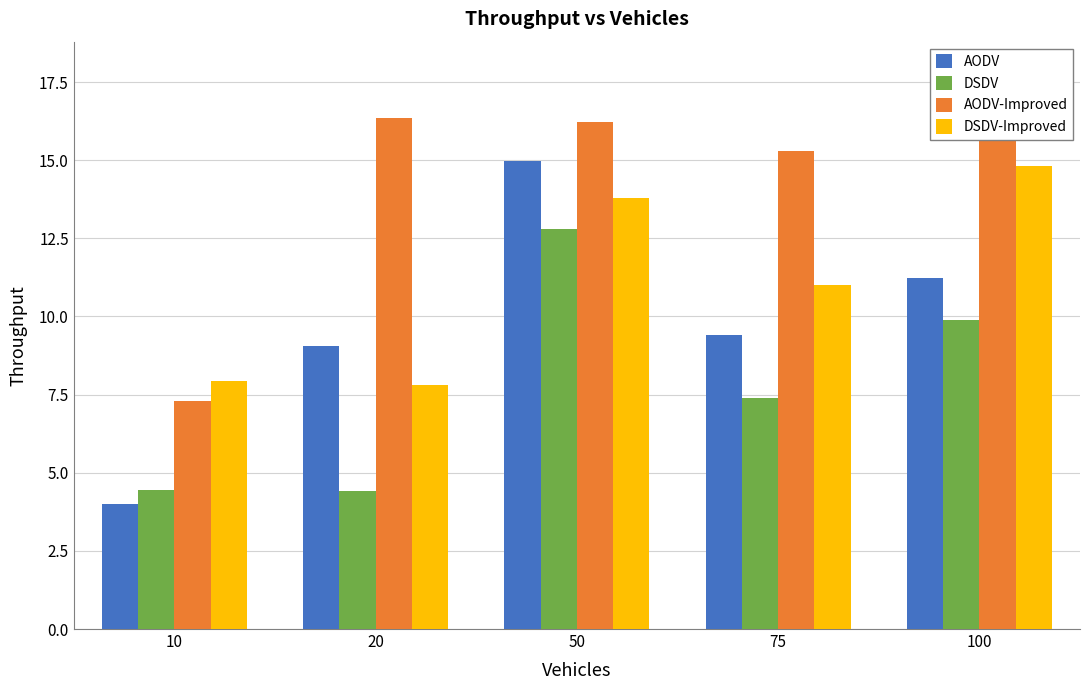

What is the spread (max minus min) of values at 10?

3.9